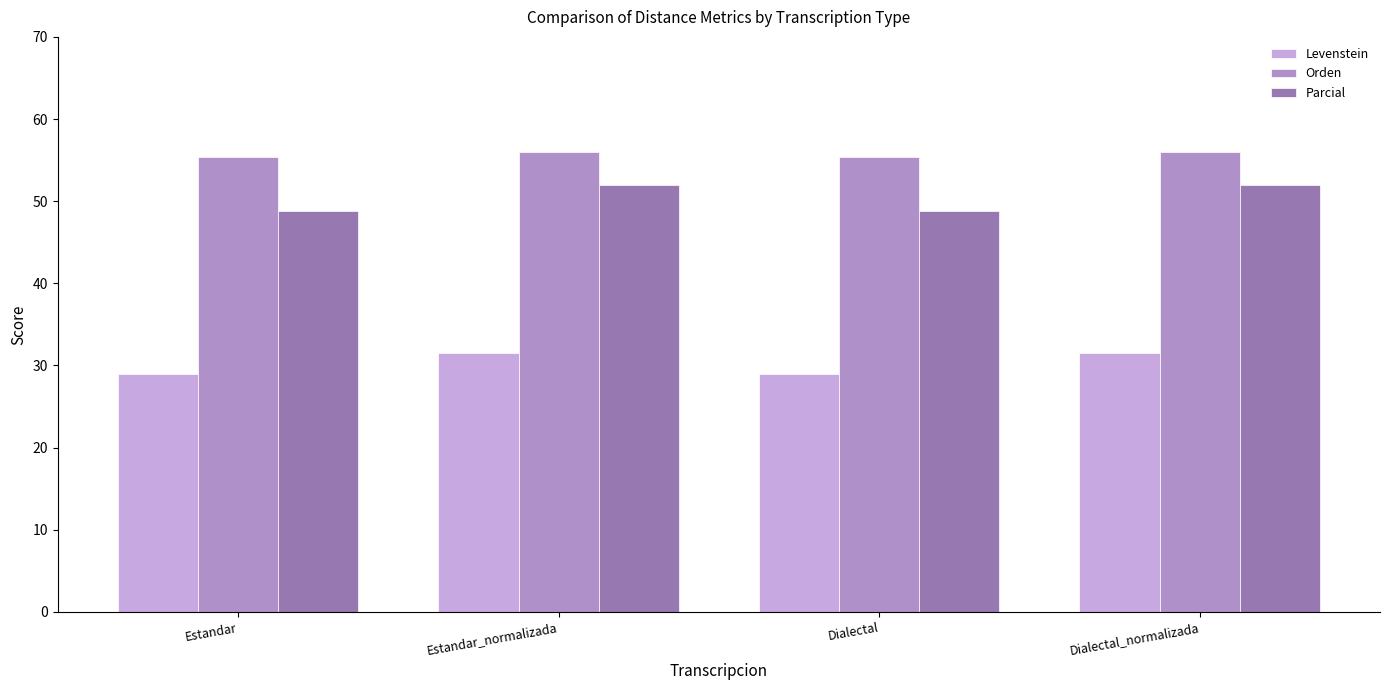

Is the value of Levenstein at Dialectal_normalizada greater than the value of Orden at Estandar?

No